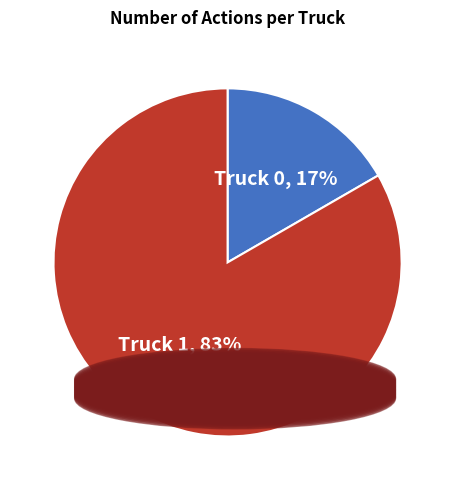

To the nearest percent, what is the average slice percentage?

50%